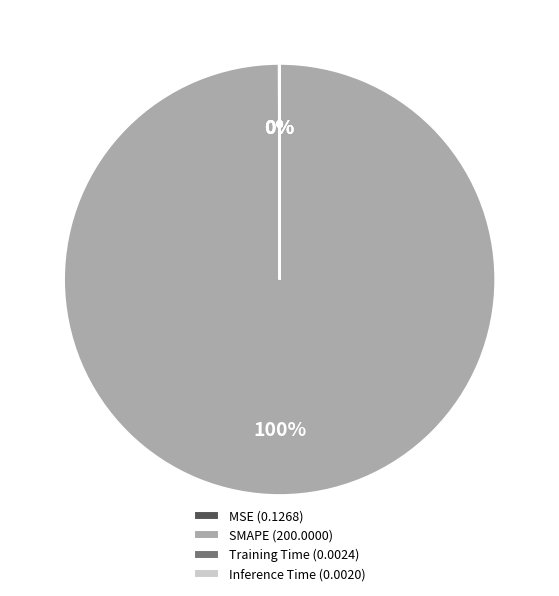

Is there any slice that represents more than half of the pie?

Yes